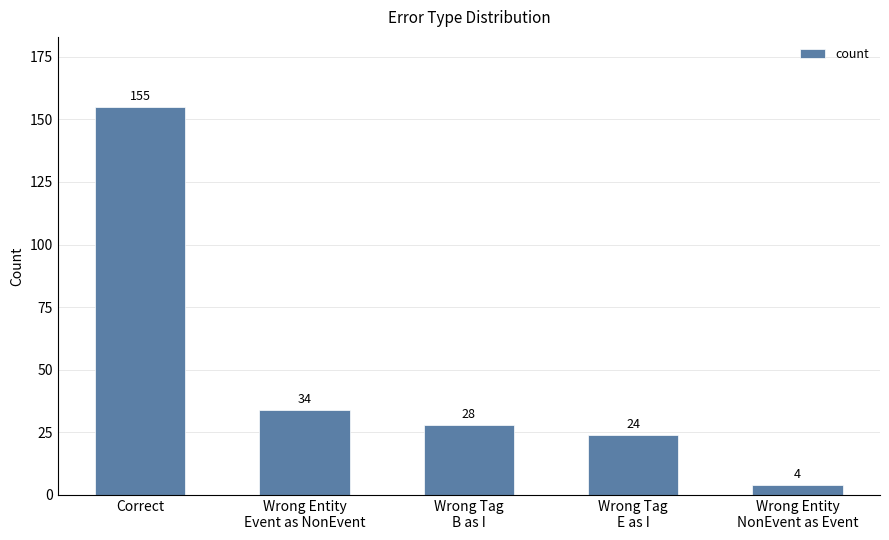

True or false: the data shows 69 at Correct.

False